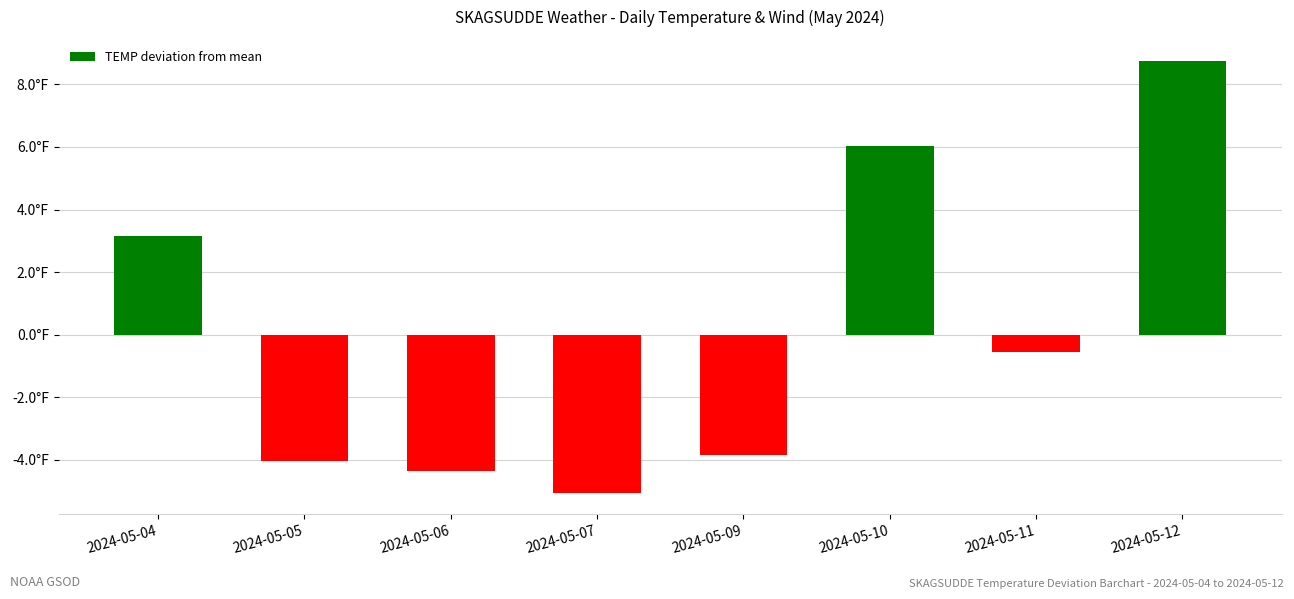

What is the greatest value displayed?

8.7